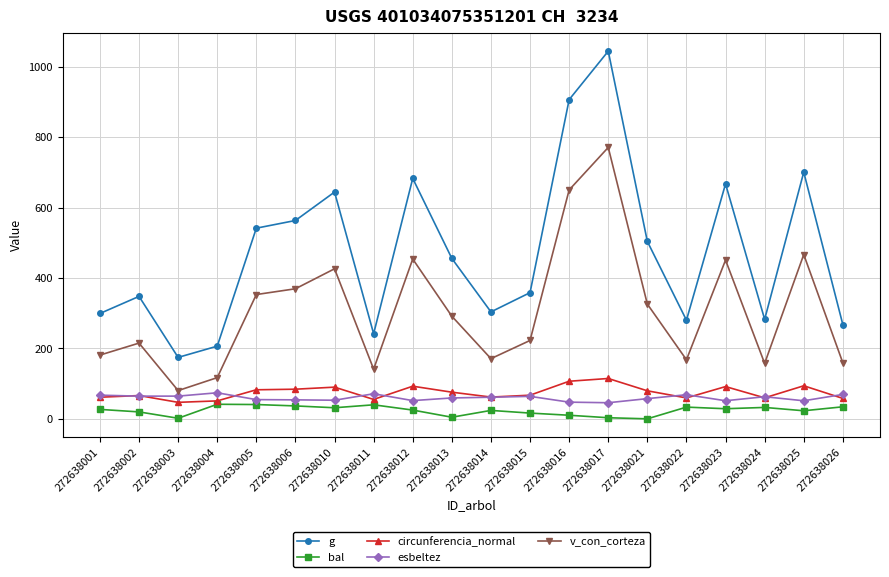

What is the value of the g point at the 19th from the left?

700.4